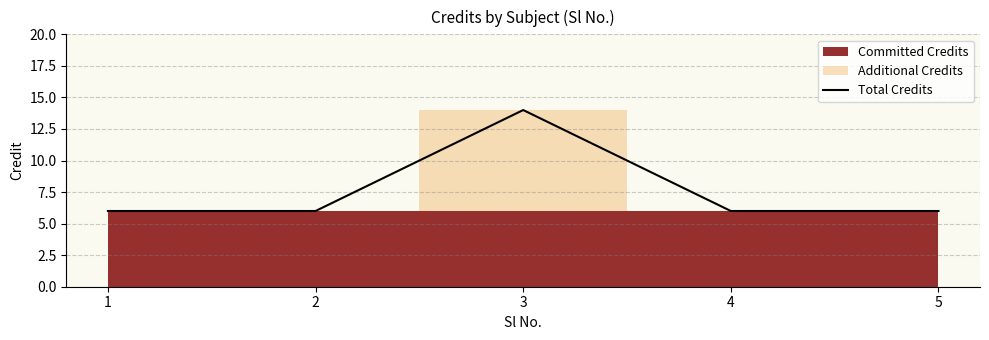

Which category has the highest value across all series?

3